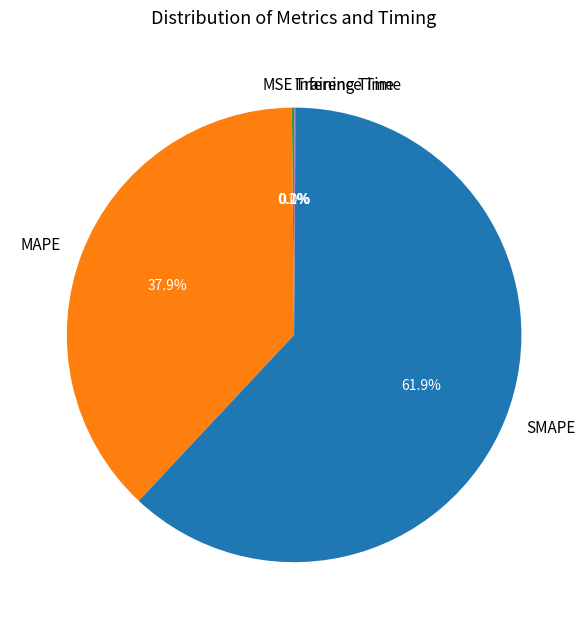

Which category has the biggest portion of the pie?

SMAPE